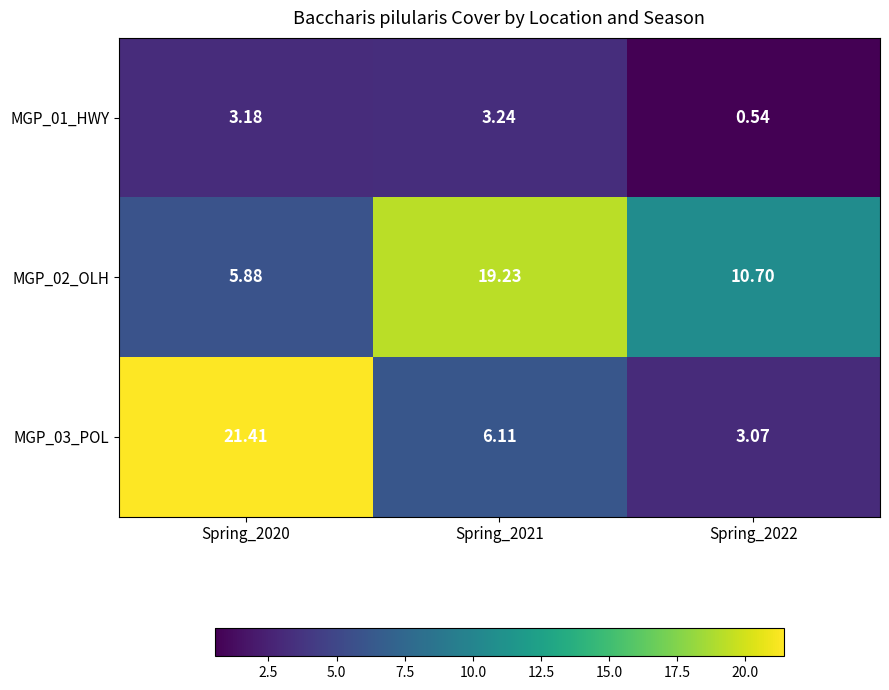

Is the value of MGP_01_HWY at Spring_2021 greater than the value of MGP_03_POL at Spring_2022?

Yes